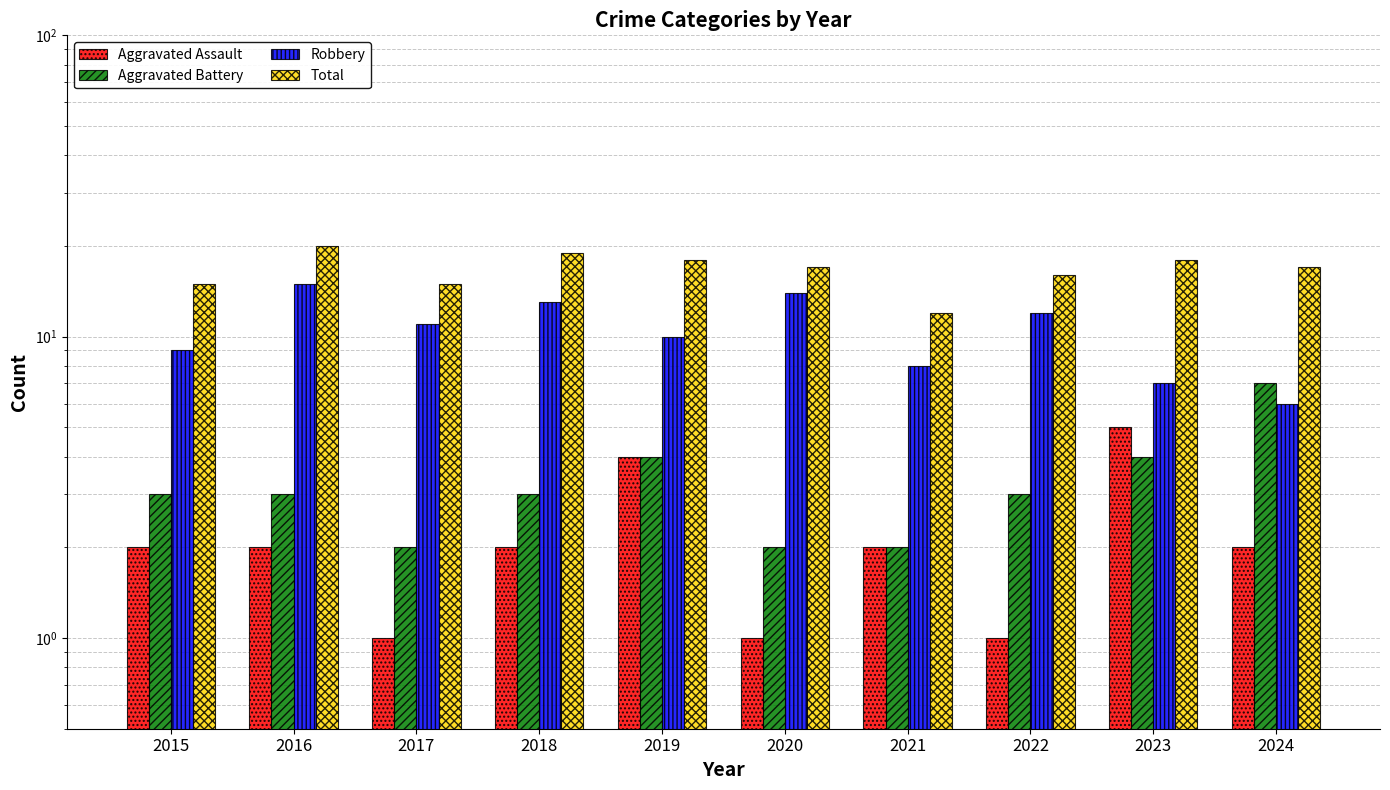

Reading left to right, transcribe all the data shown in this chart.

Aggravated Assault: 2	2	1	2	4	1	2	1	5	2
Aggravated Battery: 3	3	2	3	4	2	2	3	4	7
Robbery: 9	15	11	13	10	14	8	12	7	6
Total: 15	20	15	19	18	17	12	16	18	17